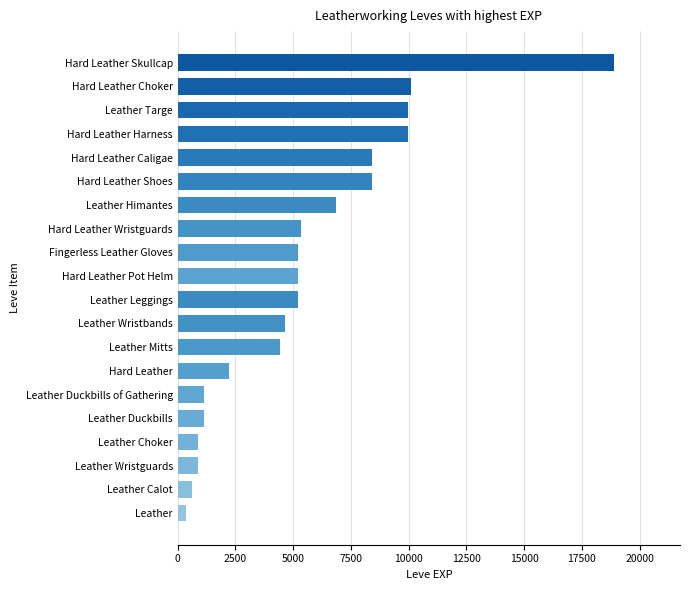

Between Leather and Hard Leather, which is larger?

Hard Leather